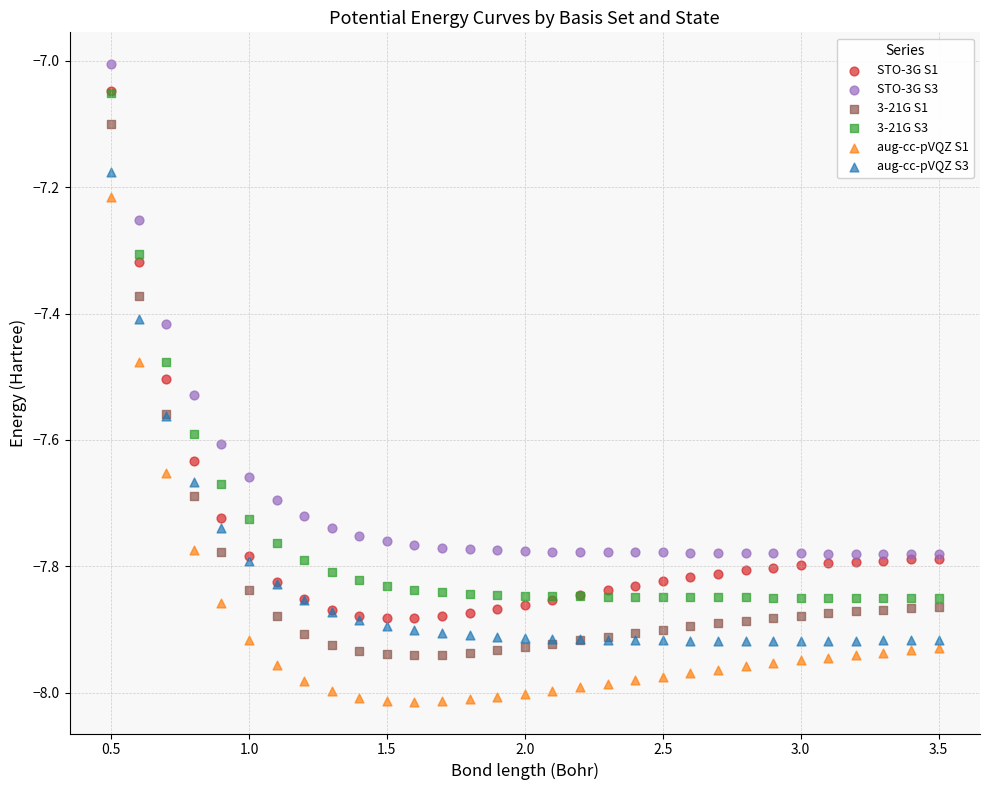

Which series contains the lowest Y value?

aug-cc-pVQZ S1